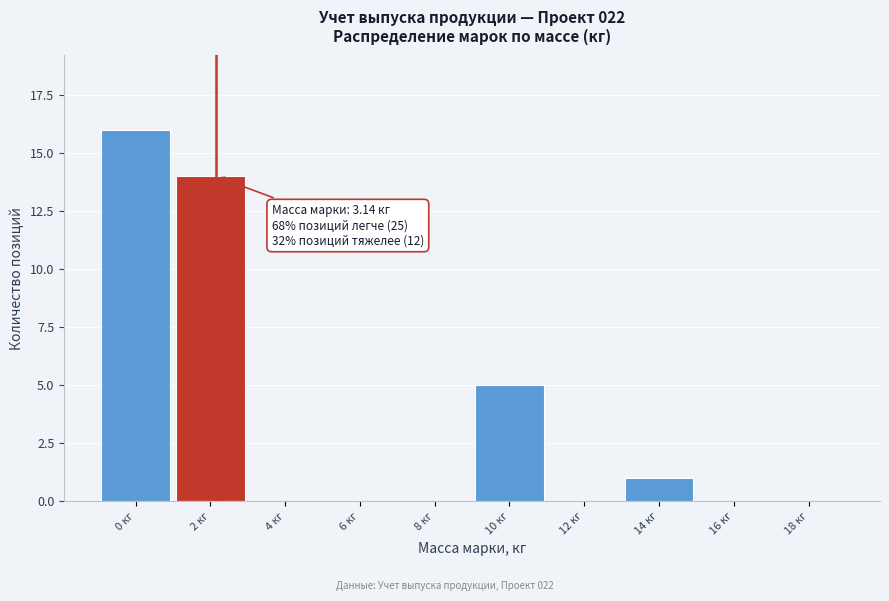

Reading left to right, list all the values displayed in this chart.

0 кг=16	2 кг=14	4 кг=0	6 кг=0	8 кг=0	10 кг=5	12 кг=0	14 кг=1	16 кг=0	18 кг=0